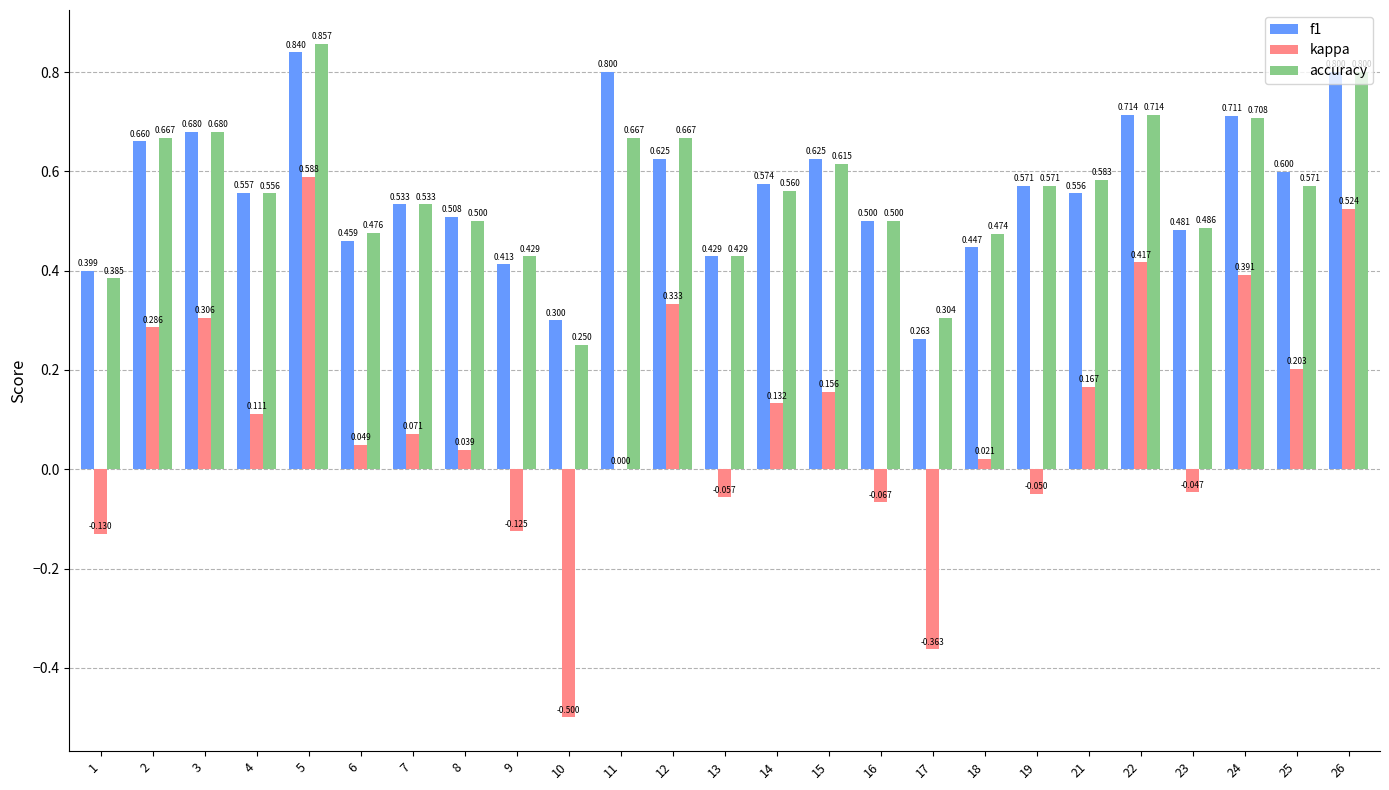

Is the value of f1 at 8 greater than the value of accuracy at 12?

No